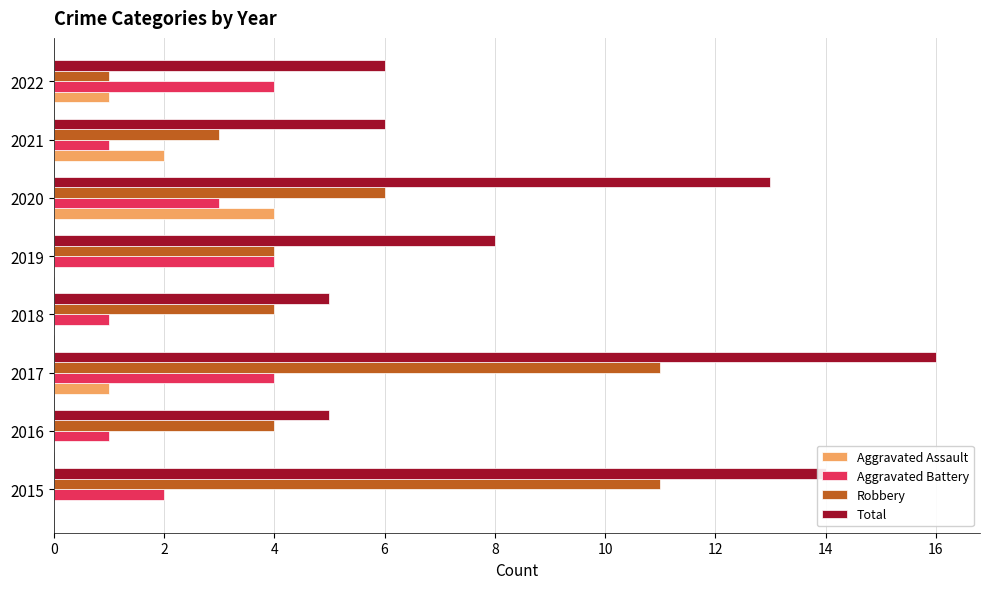

What is the maximum value shown in the chart?

16